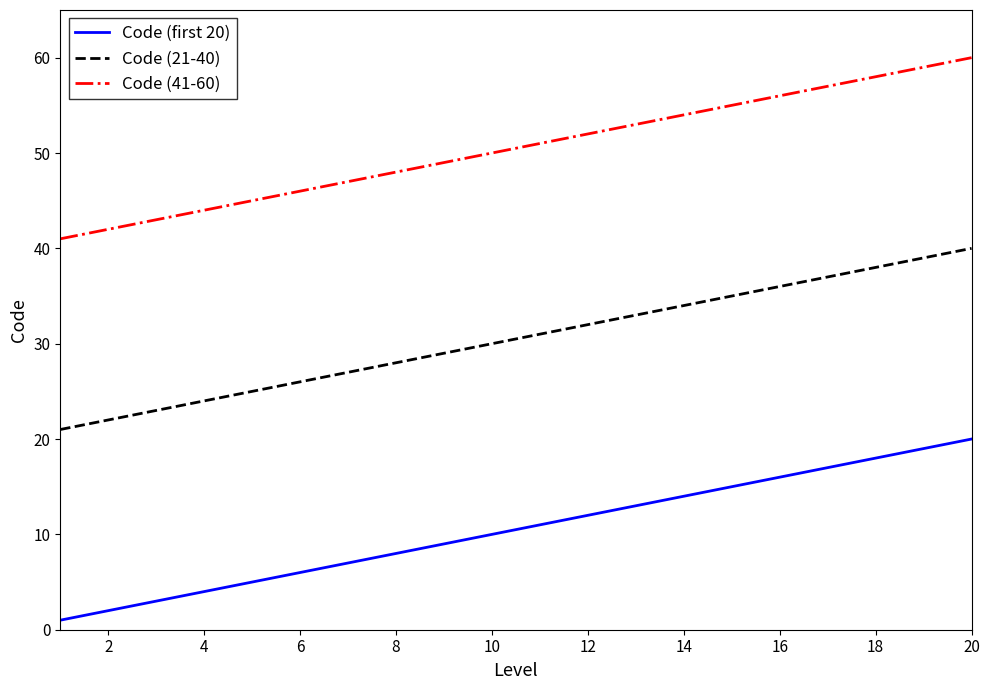

True or false: Code (21-40) and Code (41-60) intersect in this chart.

False